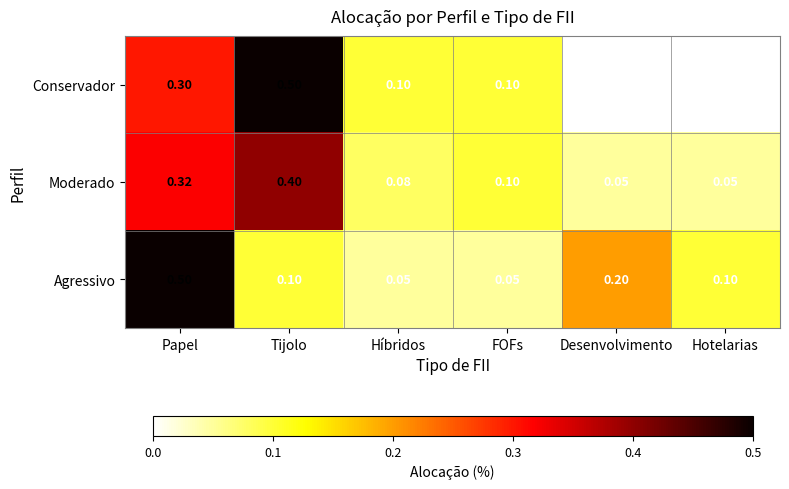

Which category has the highest value in the Agressivo series?

Papel